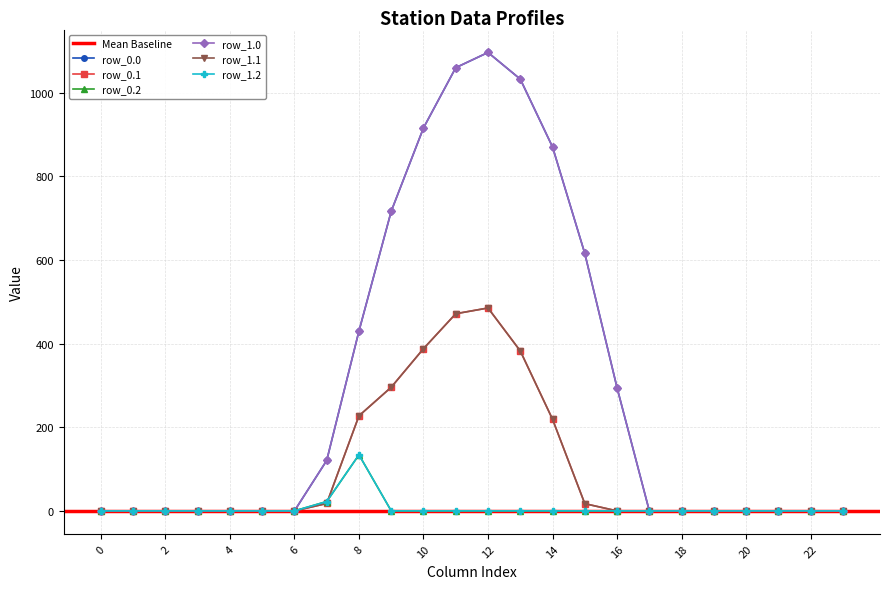

At which label is row_0.2 closest to 67?

7